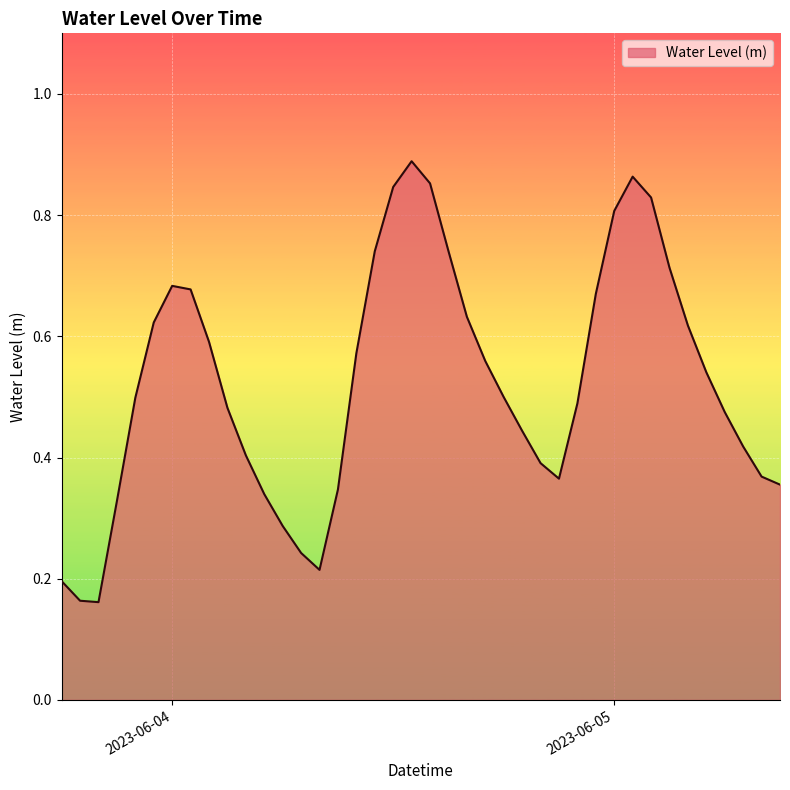

Rank the categories by value from lowest to highest.

2023-06-03 20:00:00, 2023-06-03 19:00:00, 2023-06-03 18:00:00, 2023-06-04 08:00:00, 2023-06-04 07:00:00, 2023-06-04 06:00:00, 2023-06-03 21:00:00, 2023-06-04 05:00:00, 2023-06-04 09:00:00, 2023-06-05 09:00:00, 2023-06-04 21:00:00, 2023-06-05 08:00:00, 2023-06-04 20:00:00, 2023-06-04 04:00:00, 2023-06-05 07:00:00, 2023-06-04 19:00:00, 2023-06-05 06:00:00, 2023-06-04 03:00:00, 2023-06-04 22:00:00, 2023-06-03 22:00:00, 2023-06-04 18:00:00, 2023-06-05 05:00:00, 2023-06-04 17:00:00, 2023-06-04 10:00:00, 2023-06-04 02:00:00, 2023-06-05 04:00:00, 2023-06-03 23:00:00, 2023-06-04 16:00:00, 2023-06-04 23:00:00, 2023-06-04 01:00:00, 2023-06-04 00:00:00, 2023-06-05 03:00:00, 2023-06-04 11:00:00, 2023-06-04 15:00:00, 2023-06-05 00:00:00, 2023-06-05 02:00:00, 2023-06-04 12:00:00, 2023-06-04 14:00:00, 2023-06-05 01:00:00, 2023-06-04 13:00:00